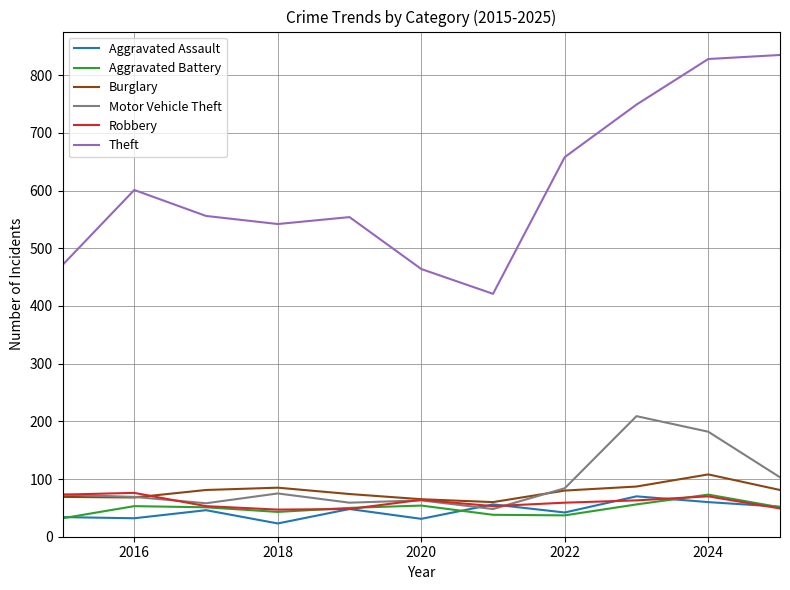

True or false: Aggravated Assault and Theft intersect in this chart.

False